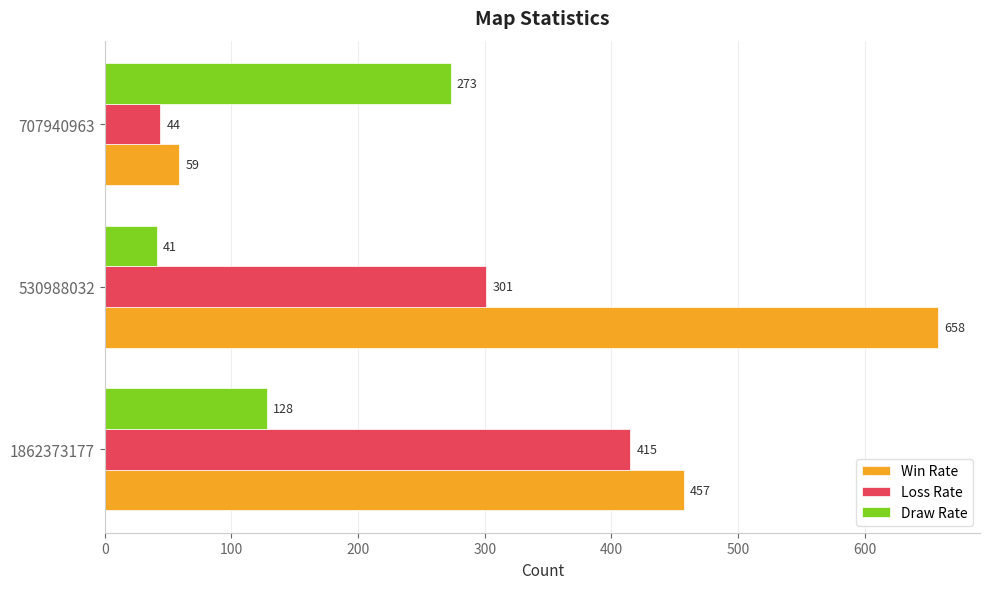

Rank the series by their average value, from highest to lowest.

Win Rate, Loss Rate, Draw Rate